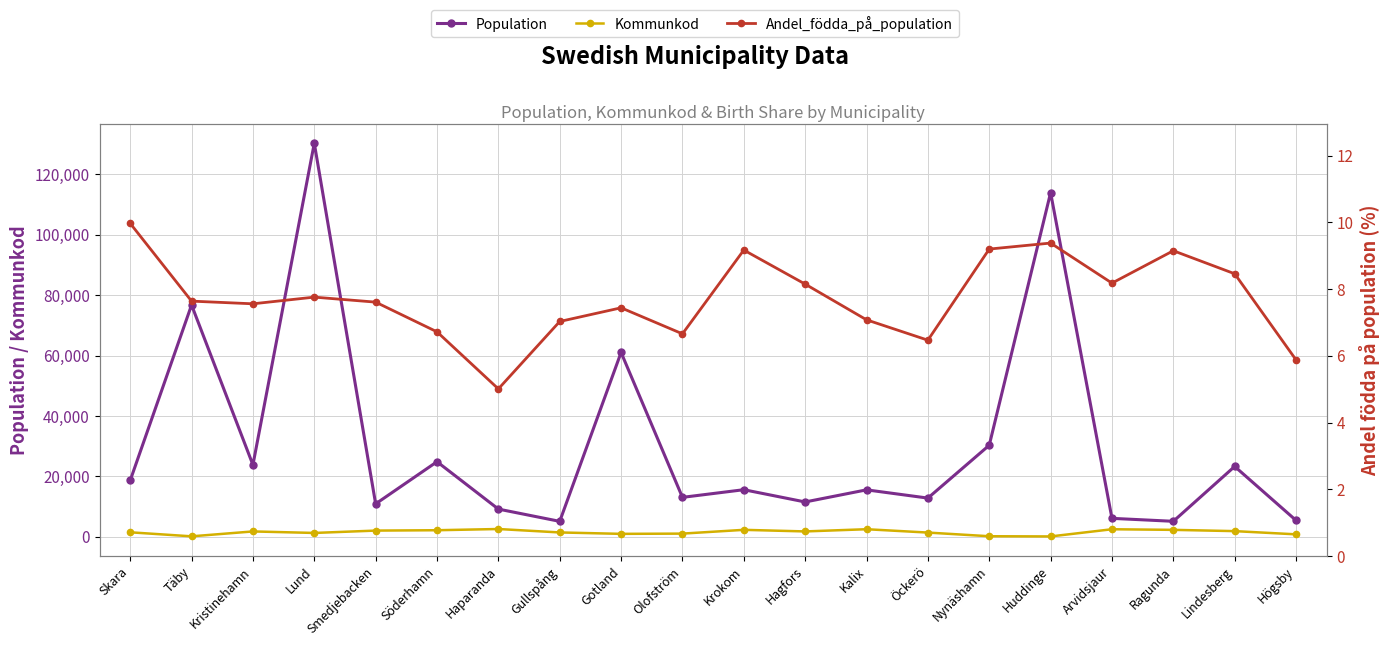

What are all the series names shown in the legend?

Population, Kommunkod, Andel_födda_på_population